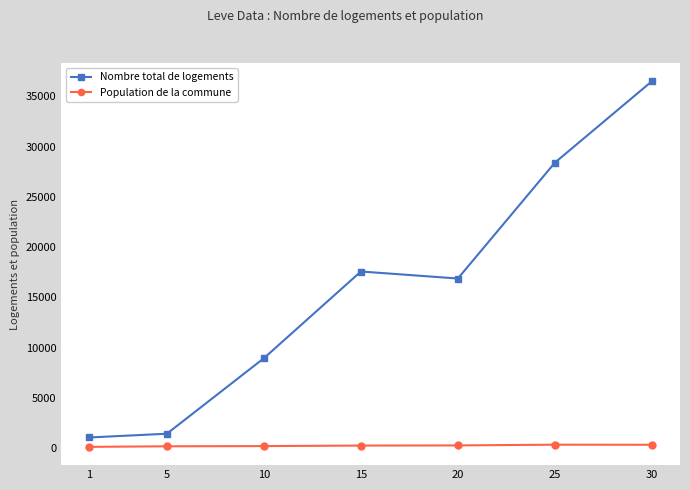

List the series in order of their overall mean, lowest first.

Population de la commune, Nombre total de logements